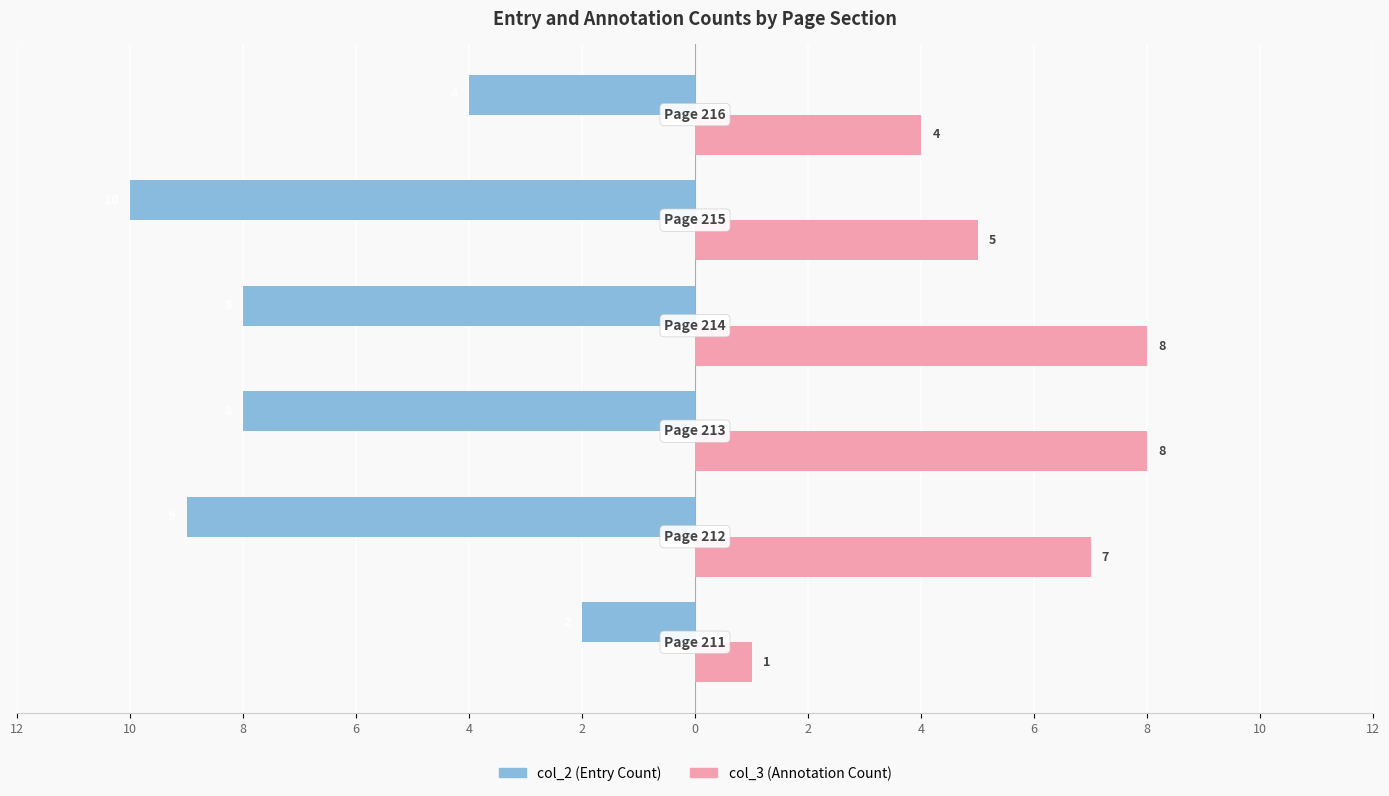

What are all the series names shown in the legend?

col_2 (Entry Count), col_3 (Annotation Count)